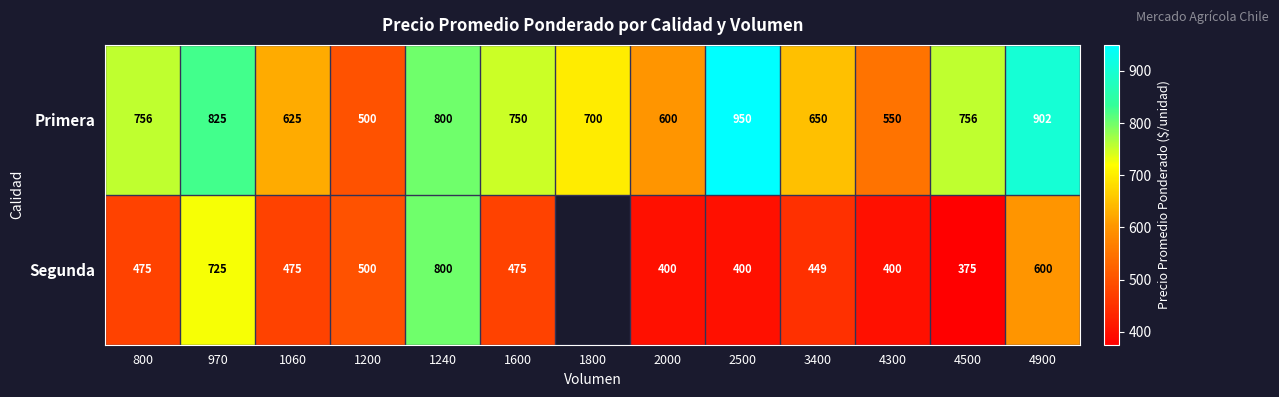

What is the minimum value for Primera?

500